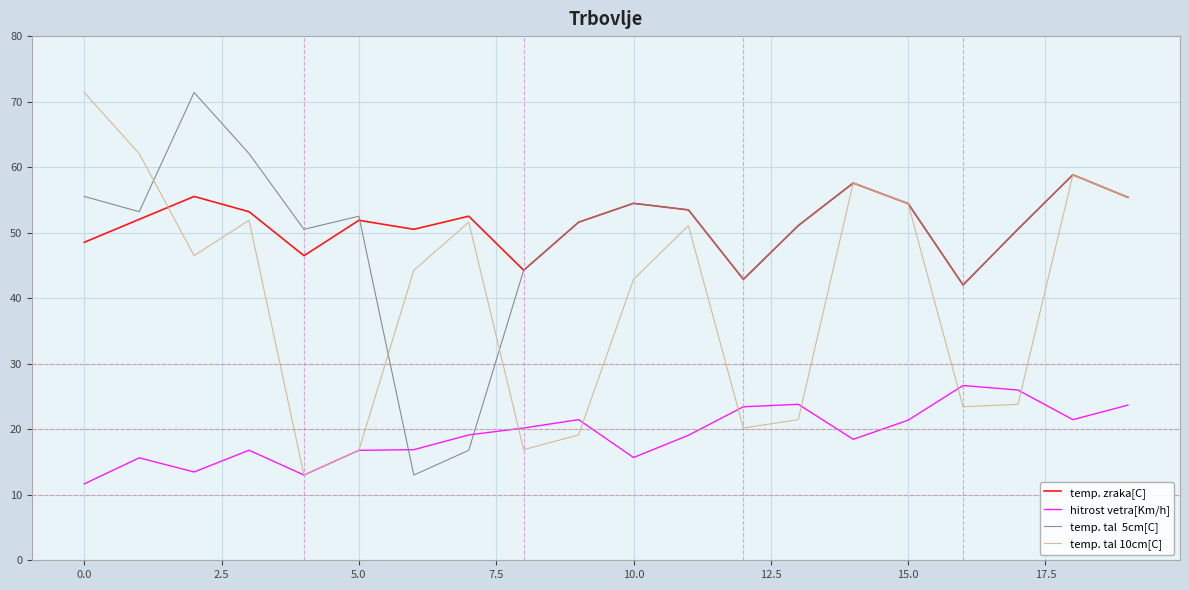

What is the maximum value shown in the chart?

71.4